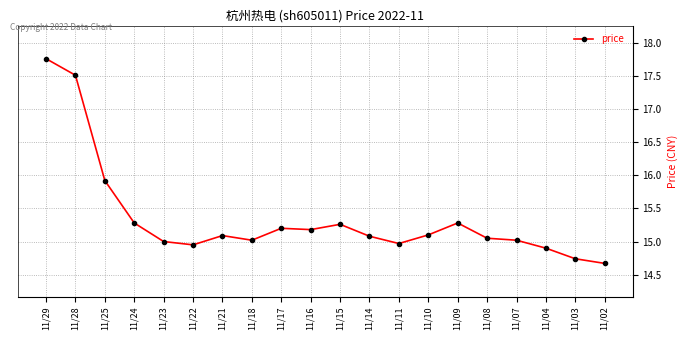

What is the difference between the maximum and minimum values?

3.1